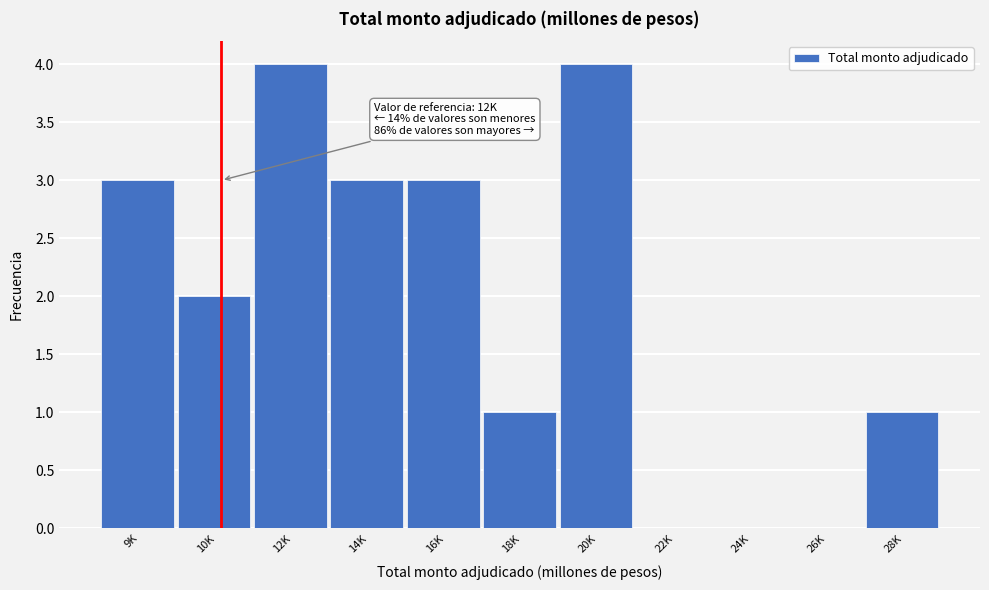

Reading left to right, transcribe all the data shown in this chart.

9K=3	10K=2	12K=4	14K=3	16K=3	18K=1	20K=4	22K=0	24K=0	26K=0	28K=1